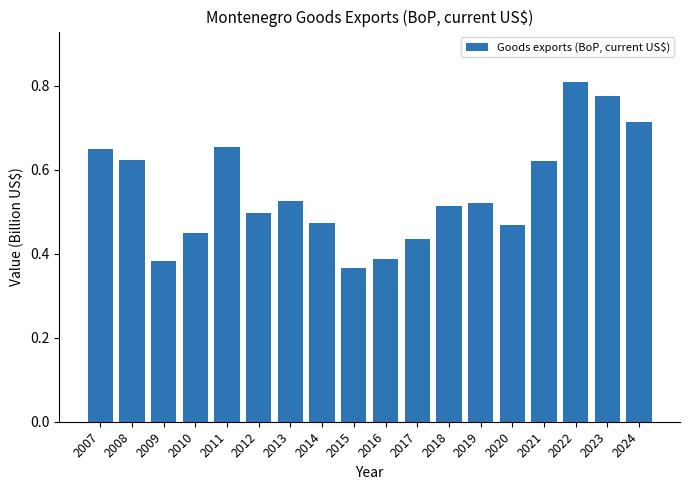

What is the sum of the values at 2020 and 2024?

1.2